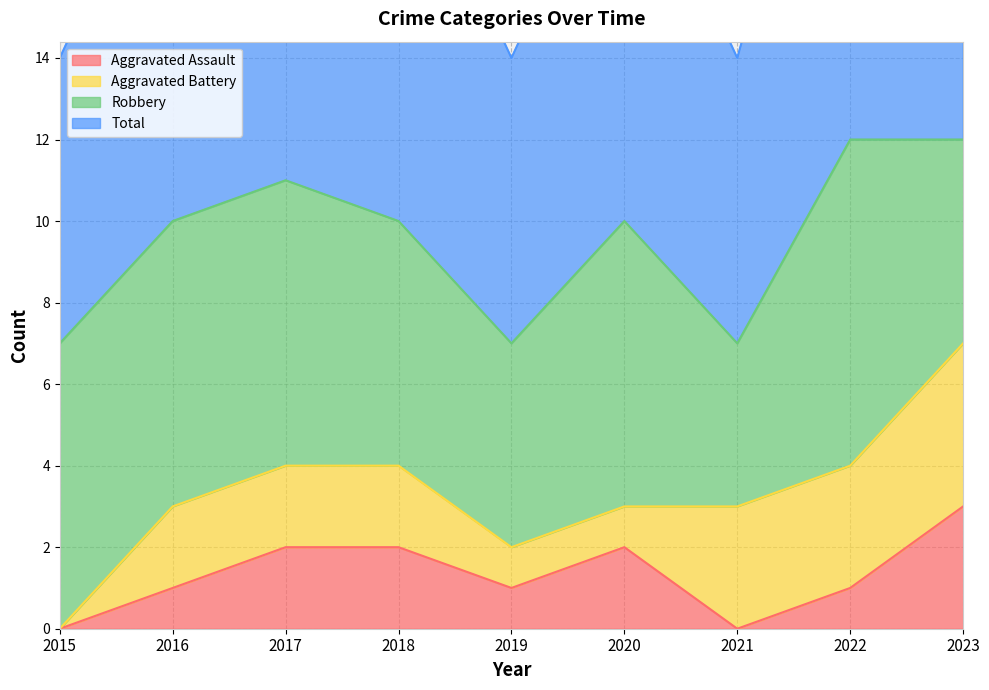

At which category is the sum across all series the highest?

2023